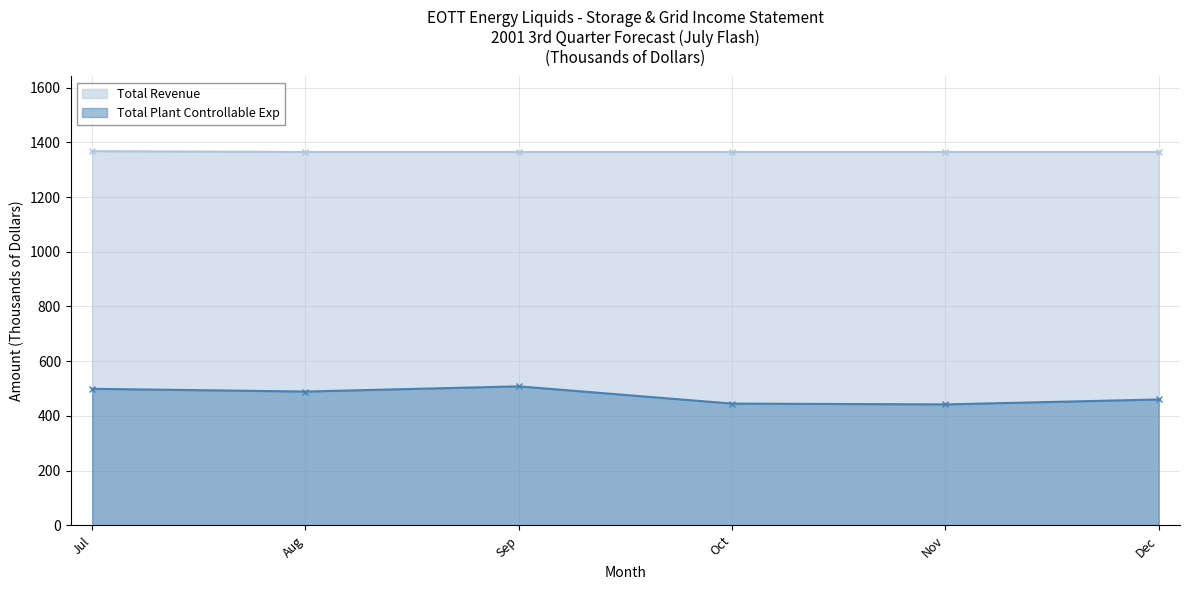

What is the greatest value displayed?

1368